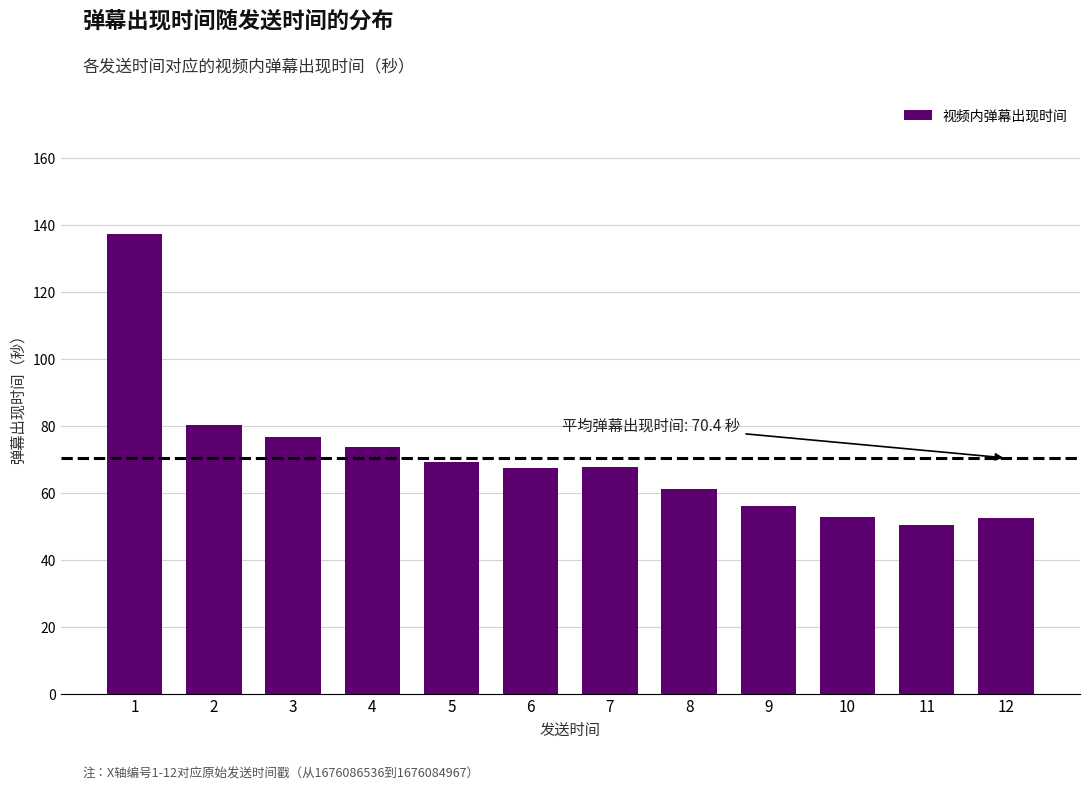

At which category does the chart reach its peak across all series?

1